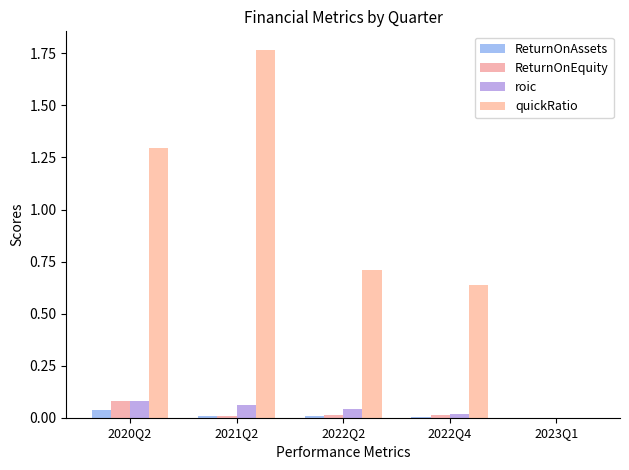

How many groups of bars are there?

5